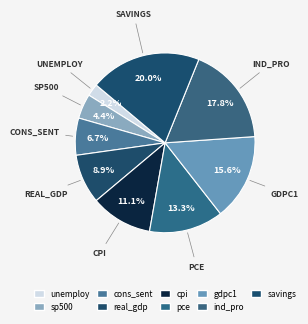

Combined, do ind_pro and cons_sent account for over 50%?

No